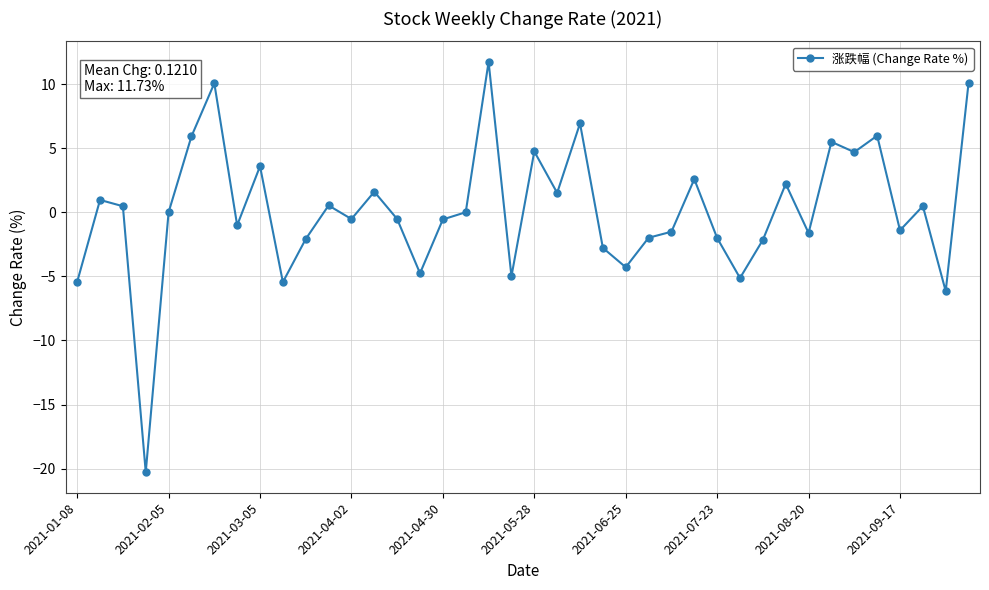

What is the difference between the maximum and minimum values?

32.0